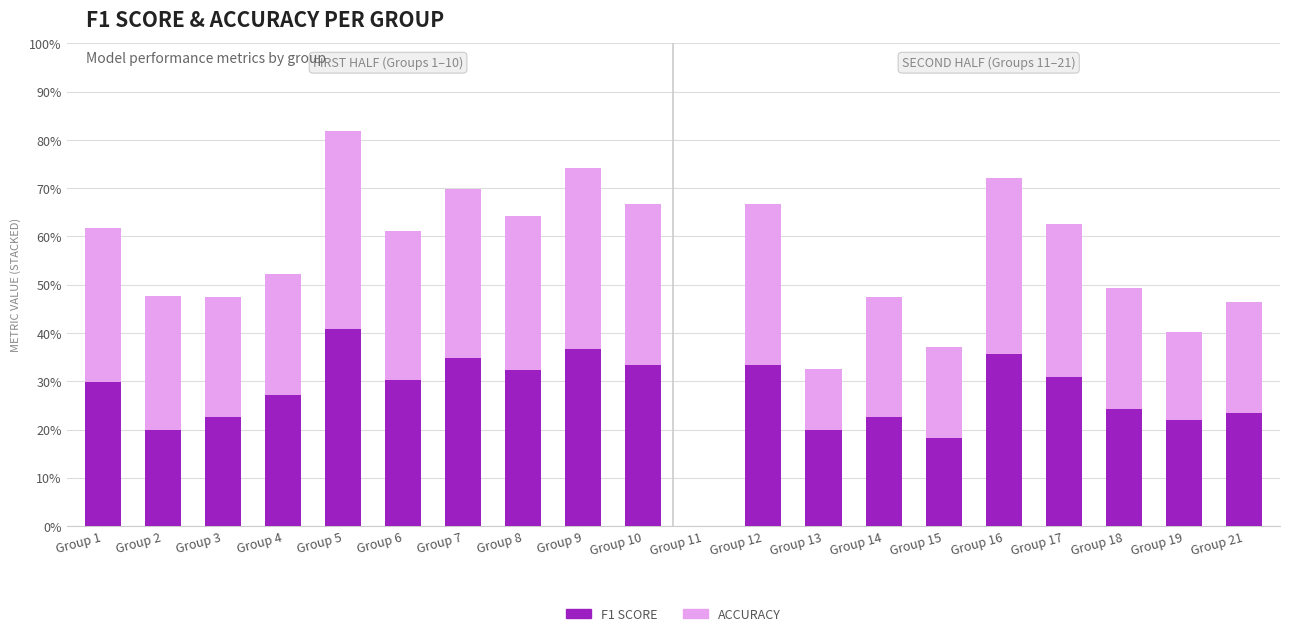

Are the bars horizontal?

No